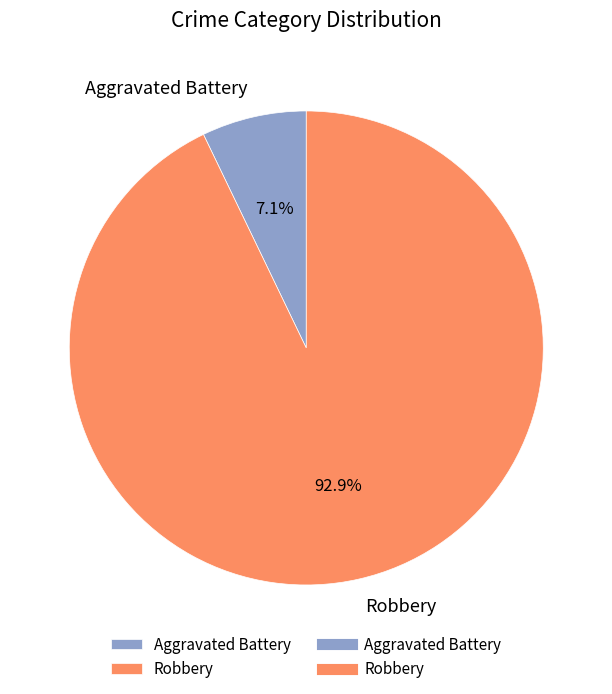

Combined, do Robbery and Aggravated Battery account for over 50%?

Yes